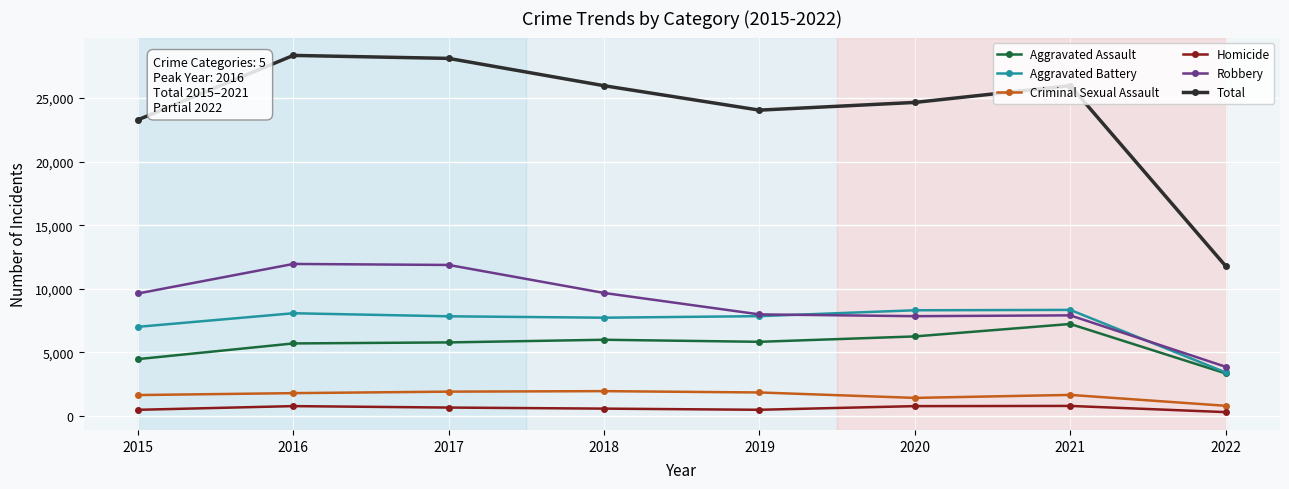

What is the sum of the Aggravated Assault values at 2022 and 2015?

7837